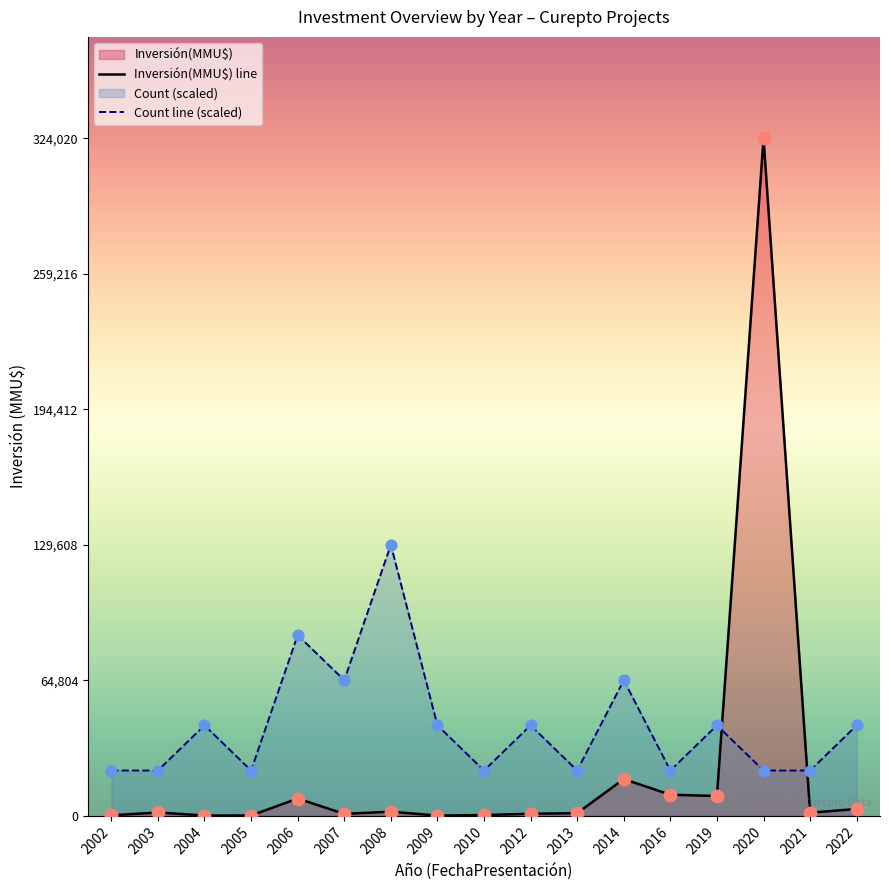

Which series has the largest Y range (max minus min)?

Inversión(MMU$) line